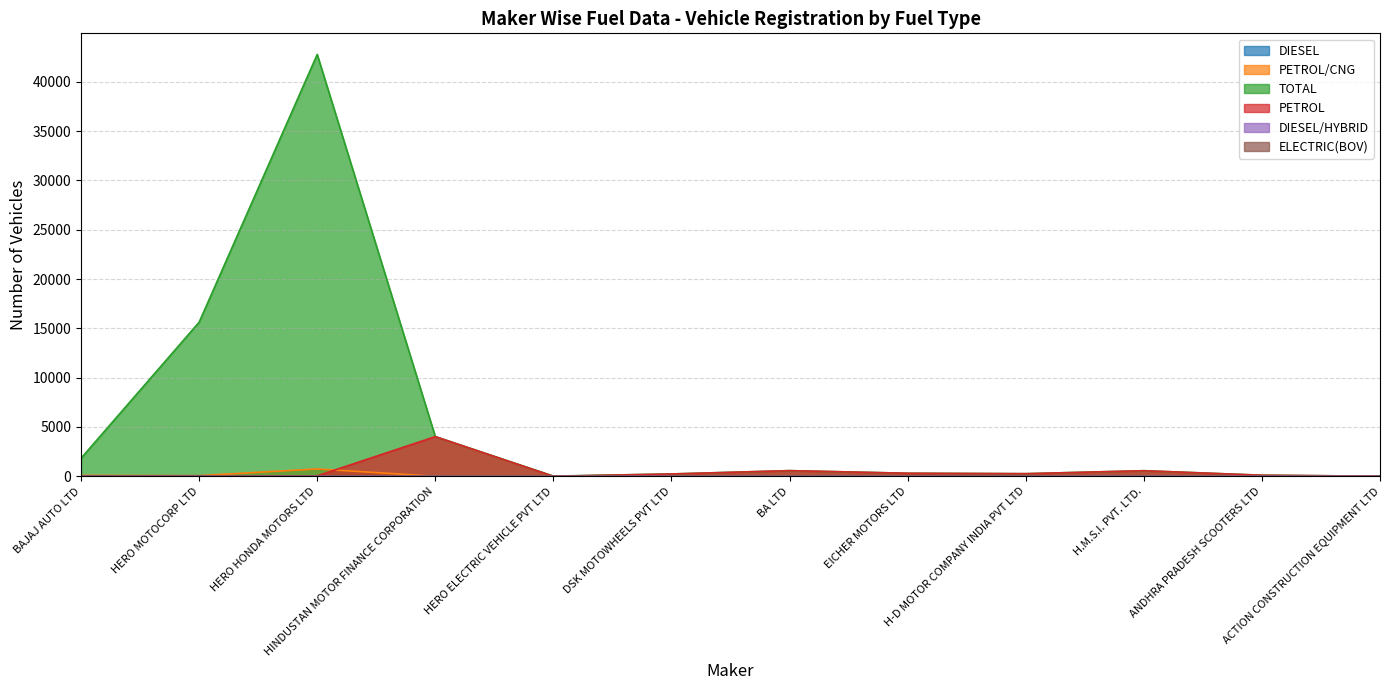

Is it true that ELECTRIC(BOV) equals 9 at BAJAJ AUTO LTD?

True